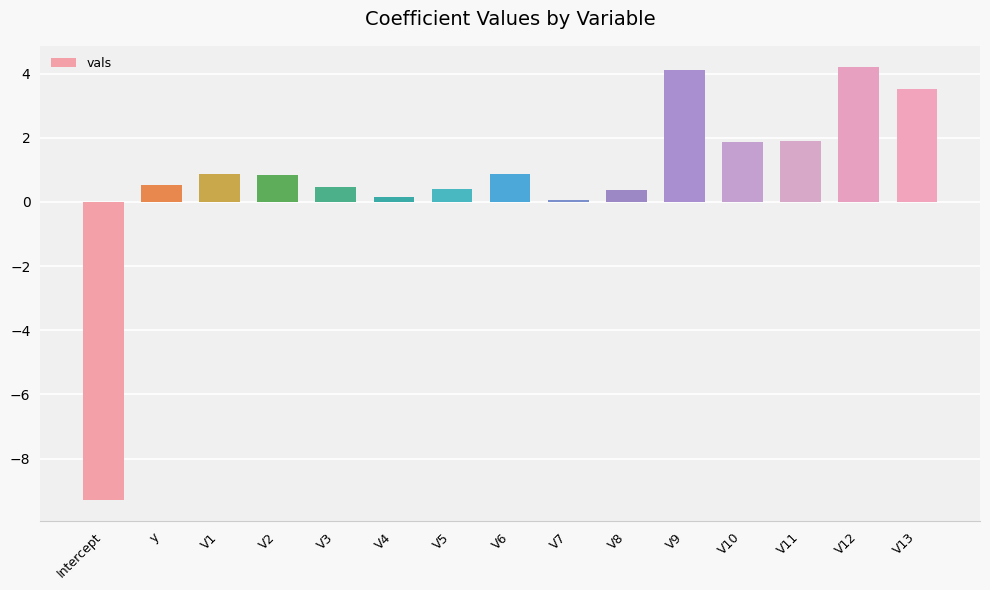

What is the smallest value displayed?

-9.3